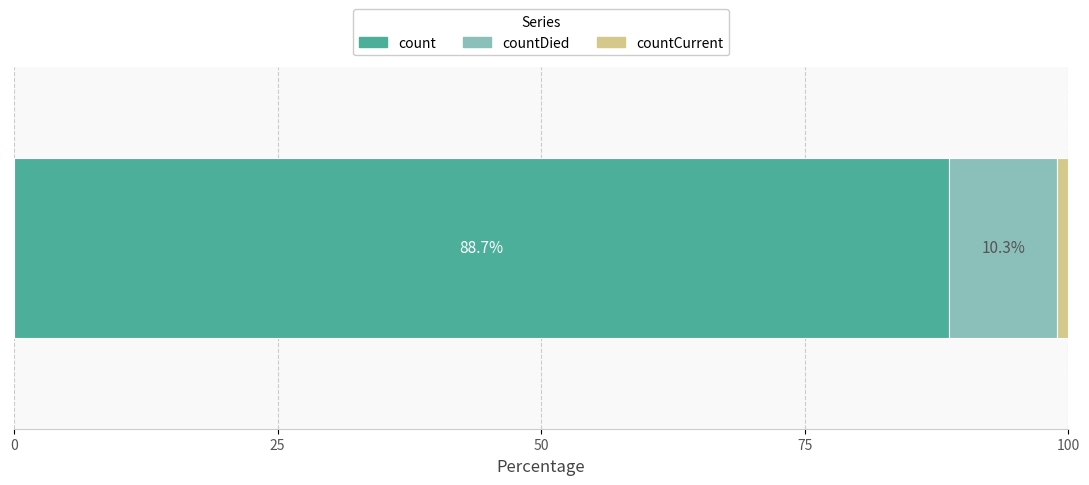

What is the highest value of the count series?

88.7